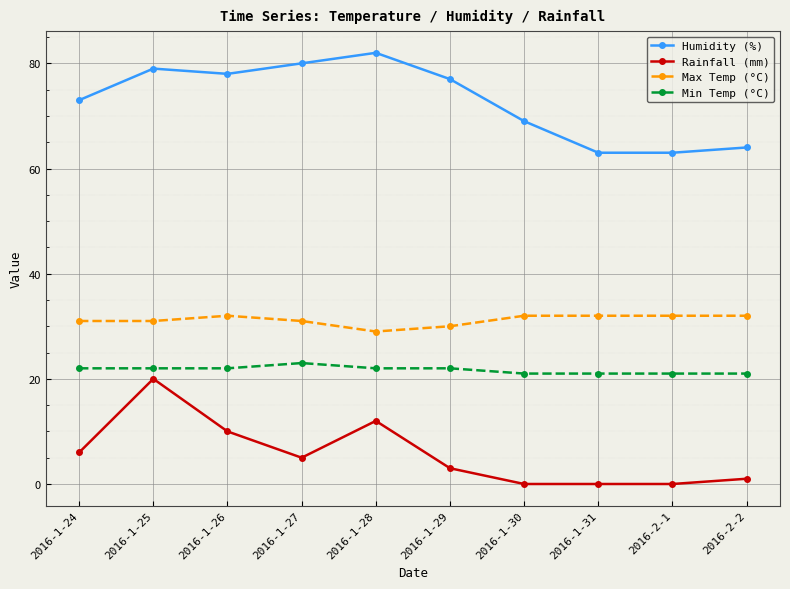

Does the chart have visible grid lines?

Yes